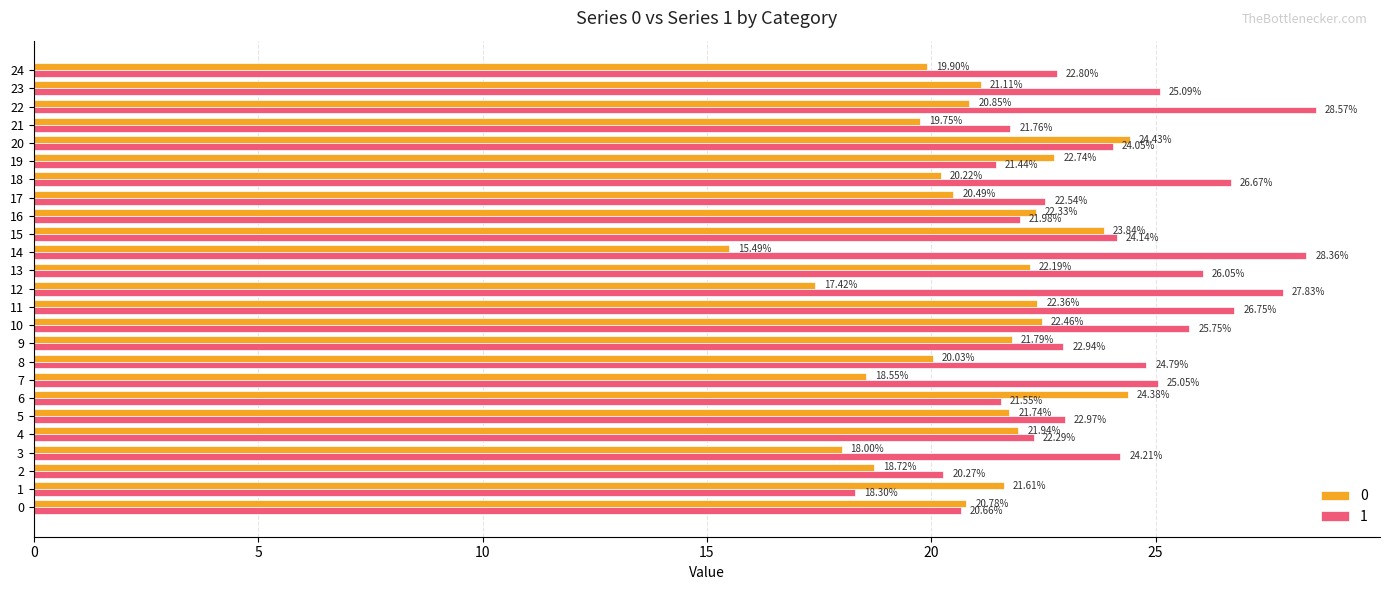

What is the difference between the second highest and second lowest values in the 0 series?

7.0